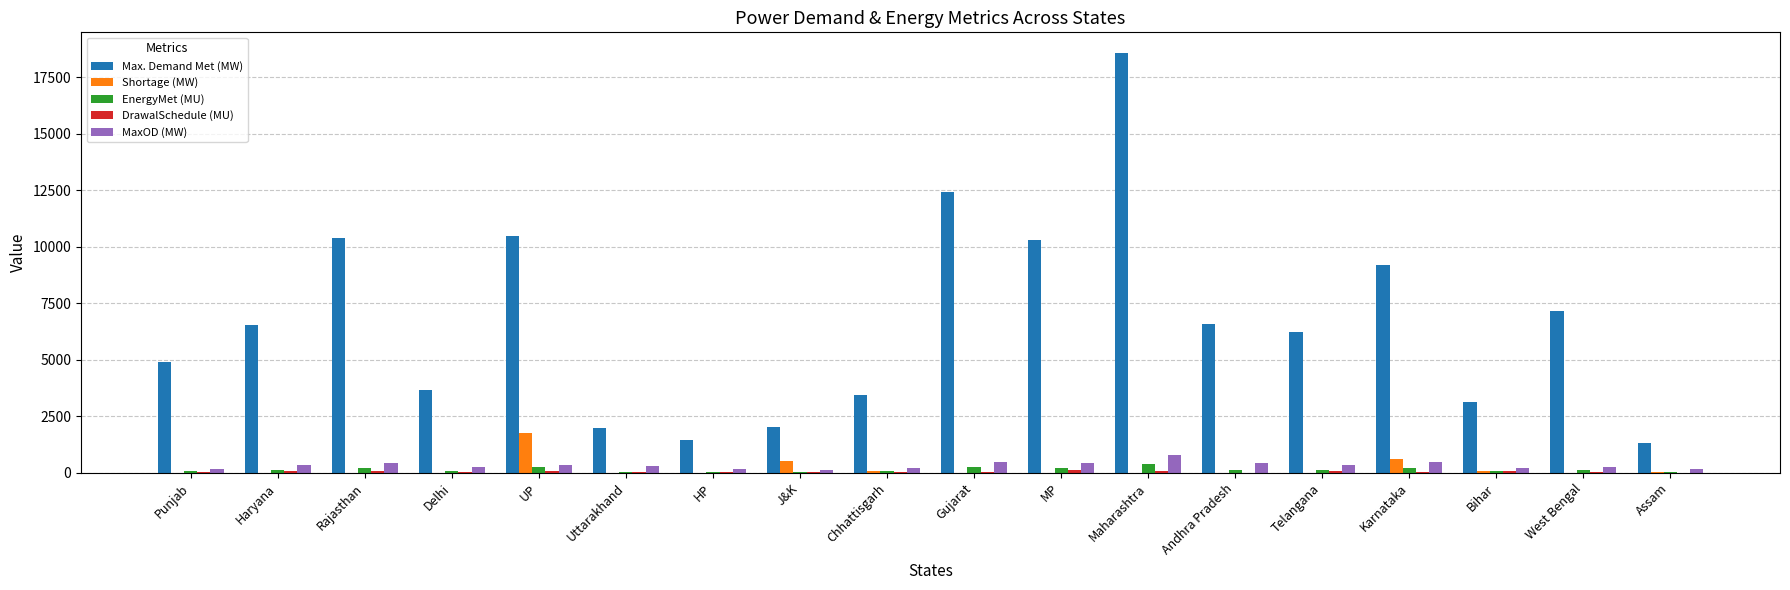

What is the difference between the EnergyMet (MU) values at Telangana and Bihar?

75.6